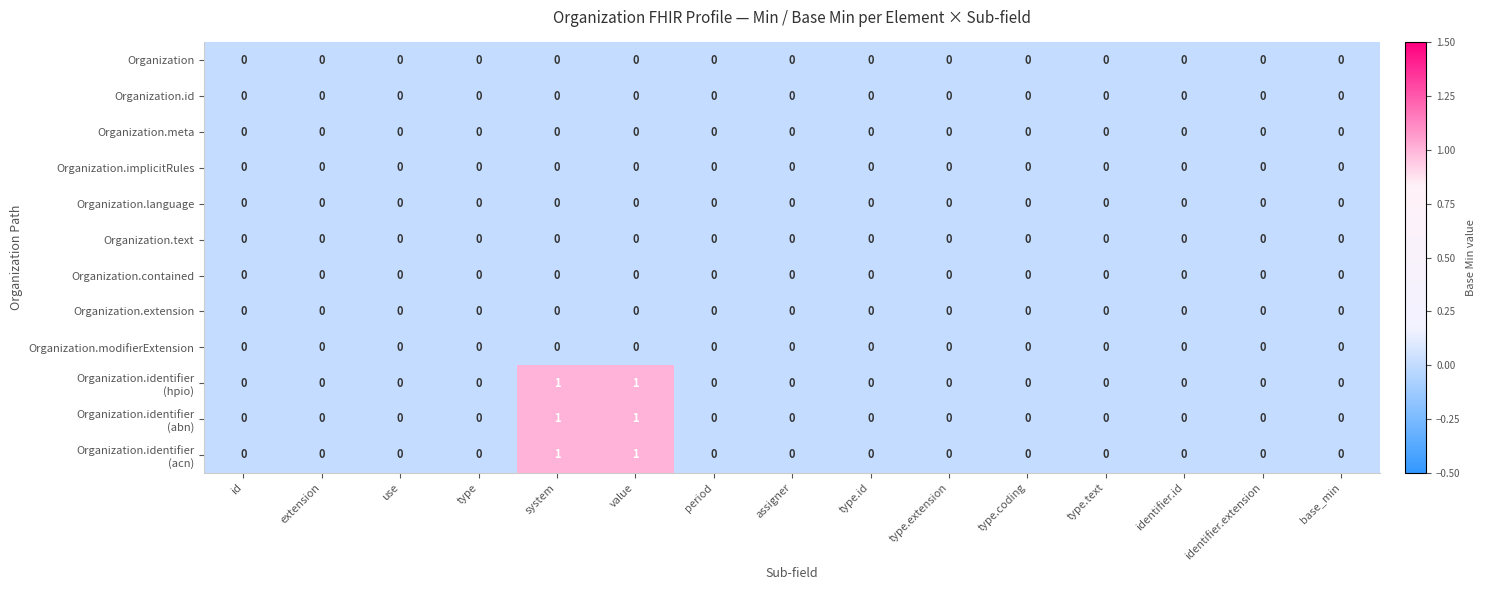

The value of Organization at type.text is 0. True or false?

True